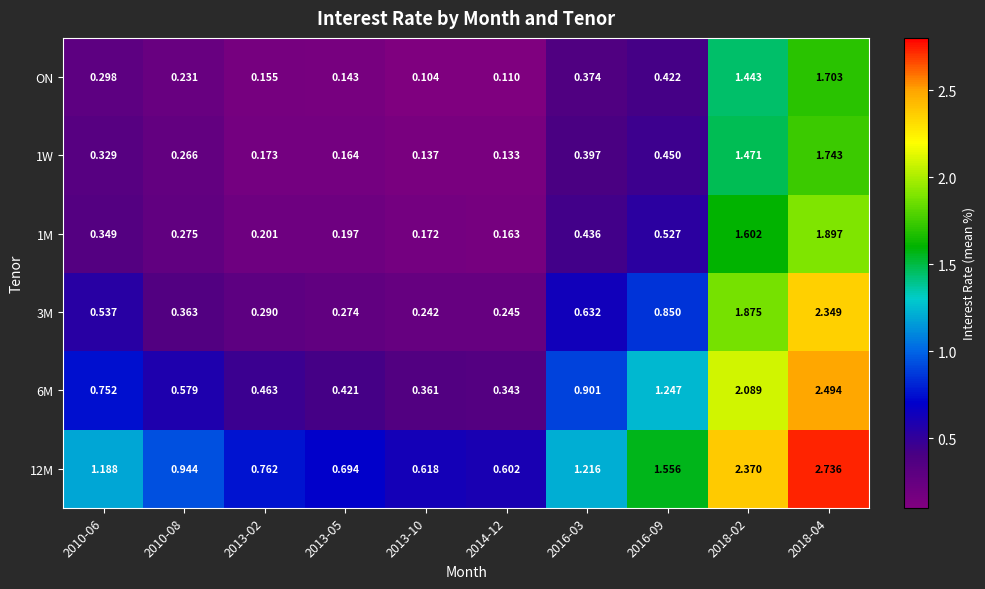

Which series changed the most between 2013-02 and 2013-05?

12M